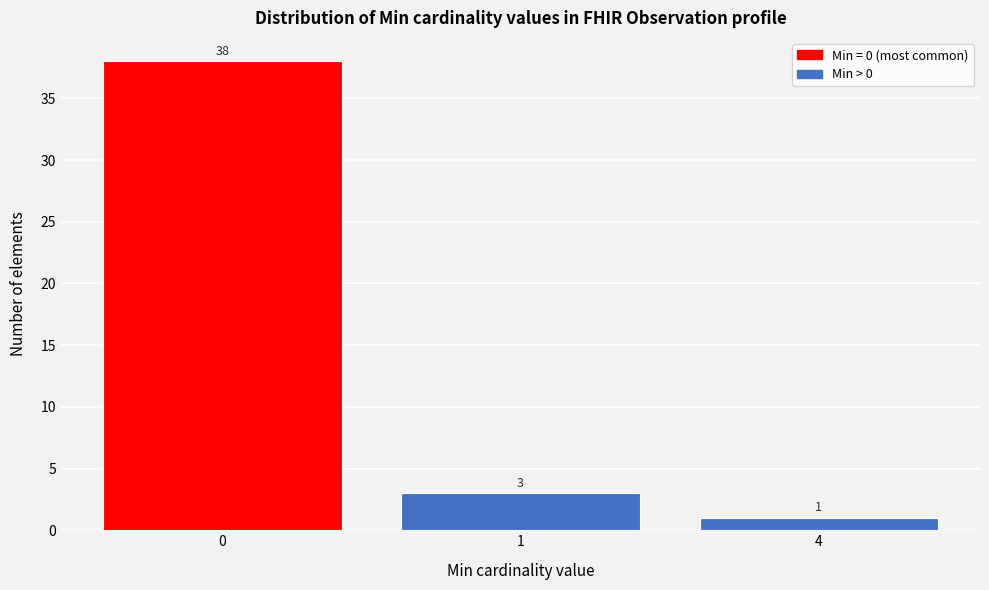

Reading left to right, extract all data points from this chart.

38	3	1